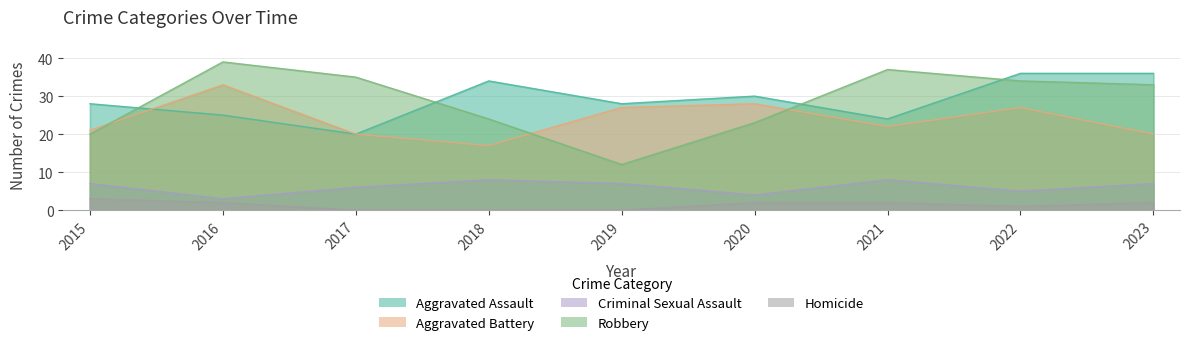

True or false: Homicide has more than 0 interior local peaks.

False